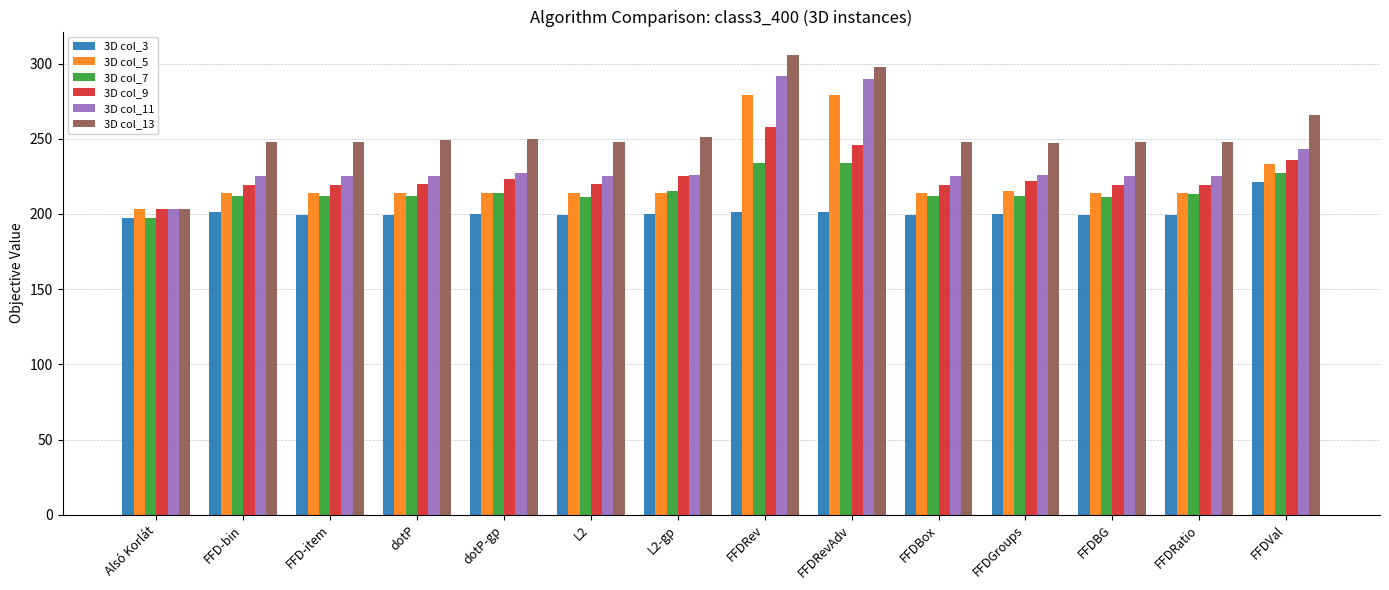

How many data points does each series have?

14